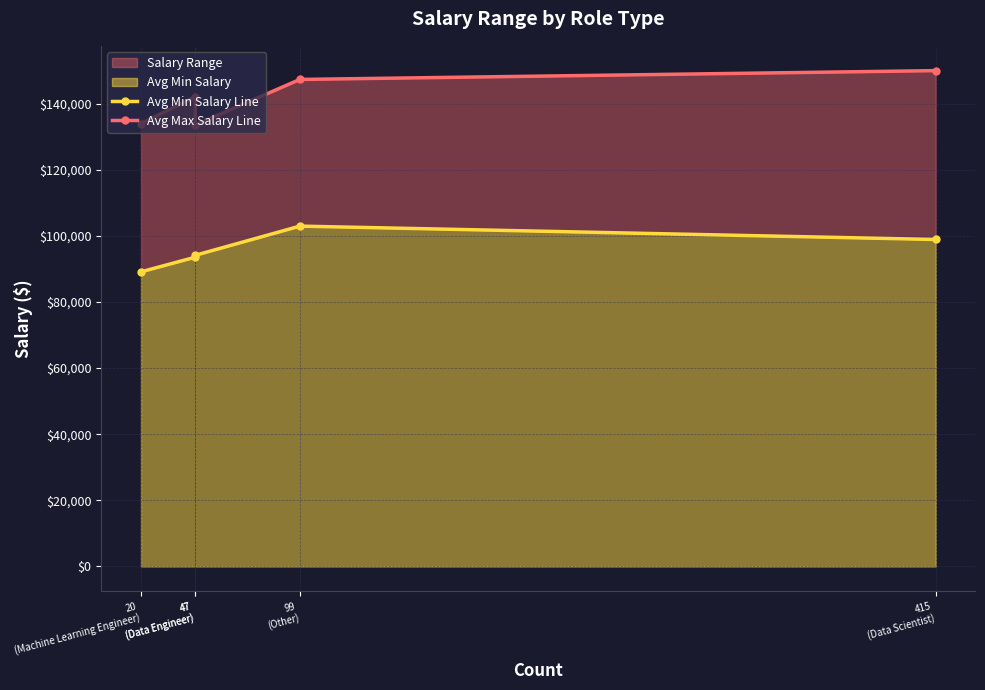

What is the minimum value shown in the chart?

89100.0